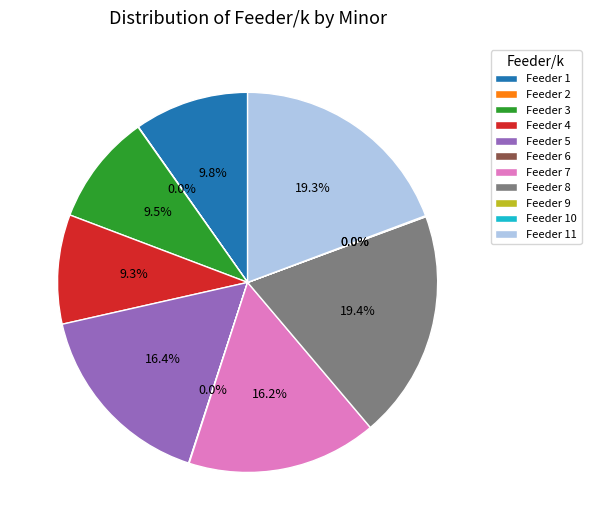

How much of the chart is everything except Feeder 1?

90.2%